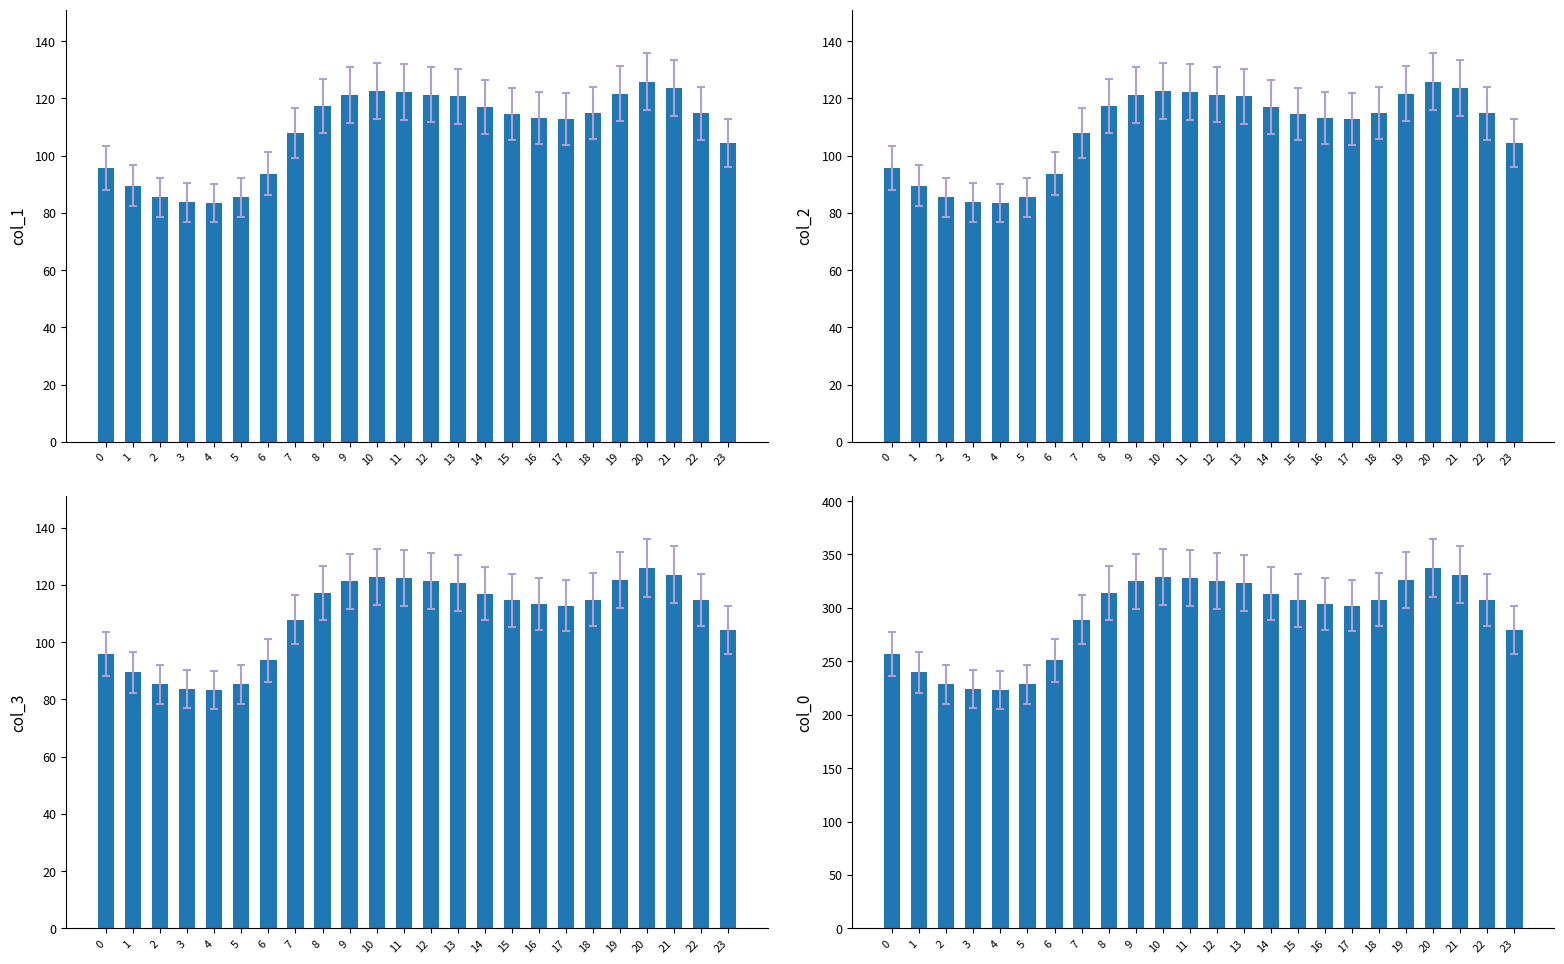

Reading right to left, extract all data points from this chart.

col_1: 104.3	114.8	123.6	125.9	121.7	114.9	112.8	113.3	114.6	117.0	120.7	121.4	122.4	122.7	121.2	117.3	107.9	93.7	85.4	83.4	83.7	85.4	89.5	95.8
col_2: 104.3	114.8	123.6	125.9	121.7	114.9	112.8	113.3	114.6	117.0	120.7	121.4	122.4	122.7	121.2	117.3	107.9	93.7	85.4	83.4	83.7	85.4	89.5	95.8
col_3: 104.3	114.8	123.6	125.9	121.7	114.9	112.8	113.3	114.6	117.0	120.7	121.4	122.4	122.7	121.2	117.3	107.9	93.7	85.4	83.4	83.7	85.4	89.5	95.8
col_0: 279.3	307.4	331.2	337.2	325.9	307.7	302.1	303.4	307.1	313.4	323.3	325.1	327.8	328.7	324.7	314.1	289.1	250.9	228.7	223.3	224.1	228.7	239.7	256.5